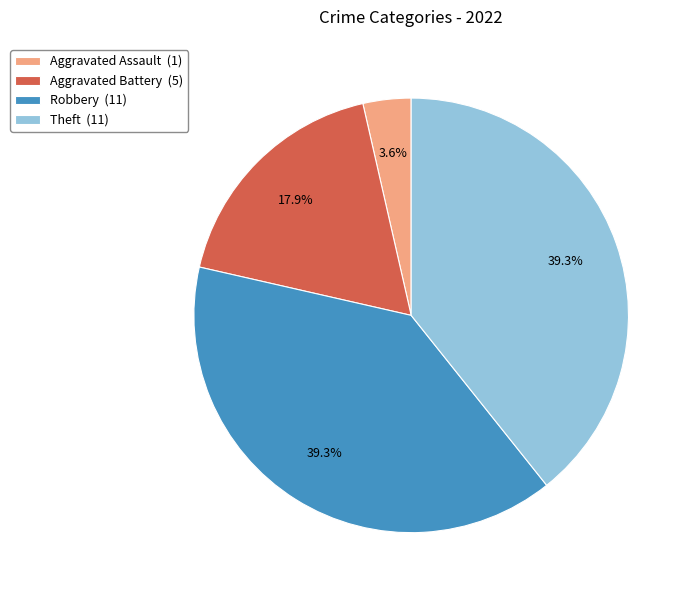

Is there a majority slice in this chart?

No